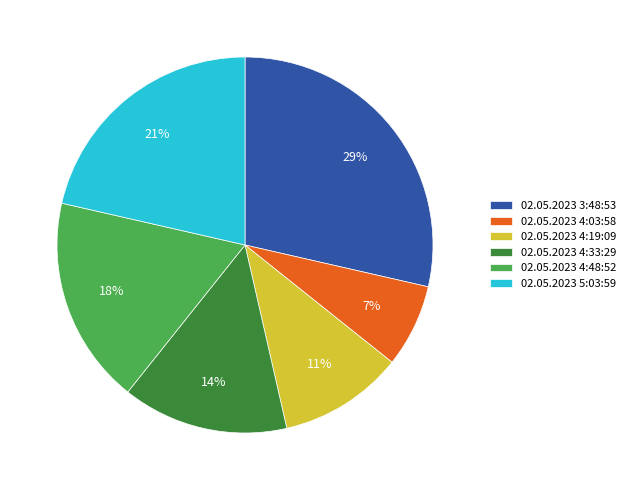

Which slice is the largest?

02.05.2023 3:48:53